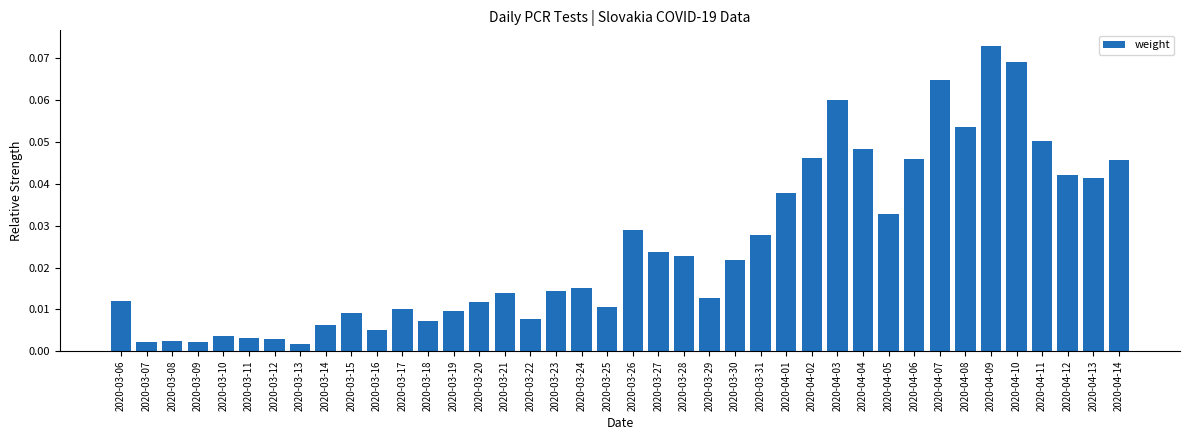

Between 2020-04-07 and 2020-03-09, which is larger?

2020-04-07